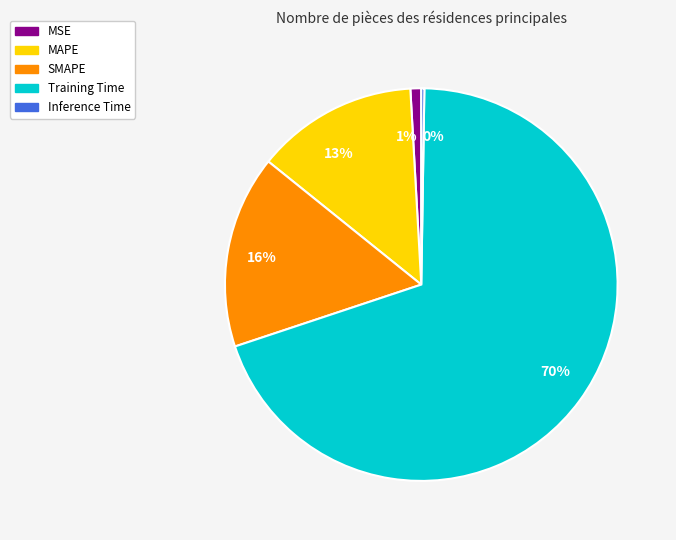

What percentage is the MAPE slice, to the nearest percent?

13%